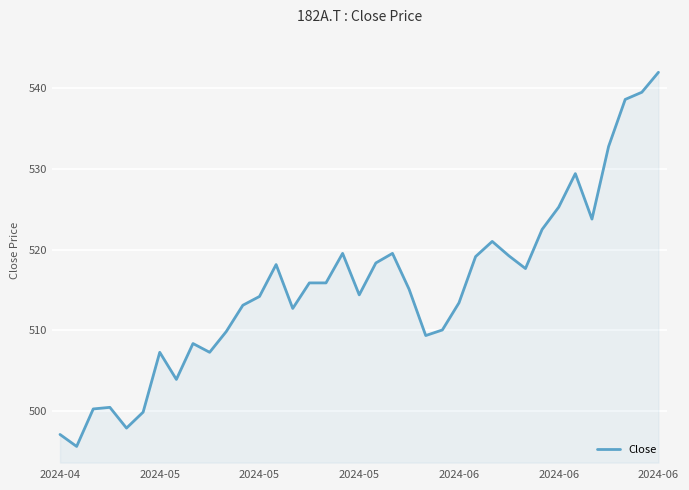

What is the greatest value displayed?

541.9